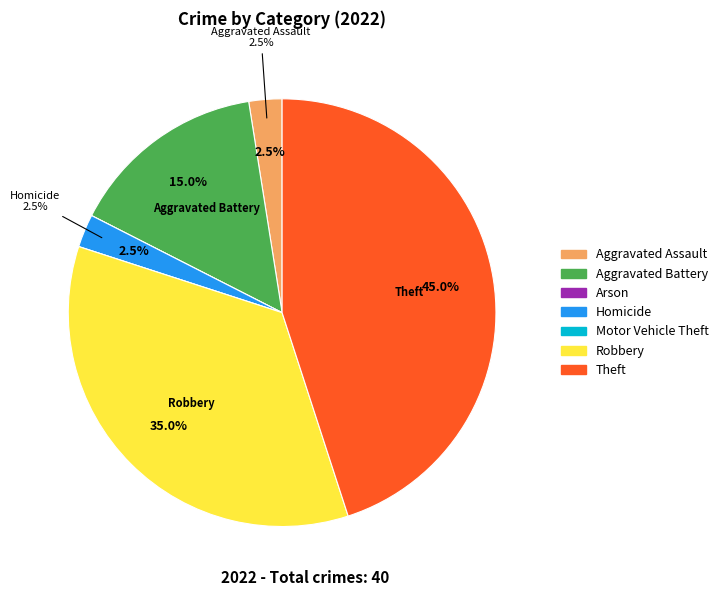

Combined, what portion of the pie is Theft and Homicide?

47.5%